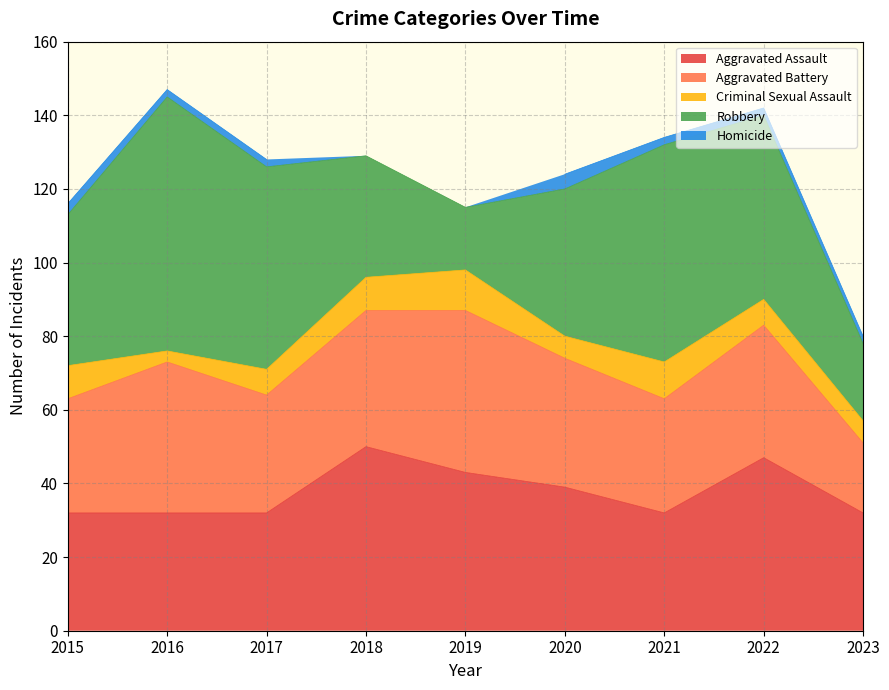

What is the sum of all Aggravated Assault values?

339